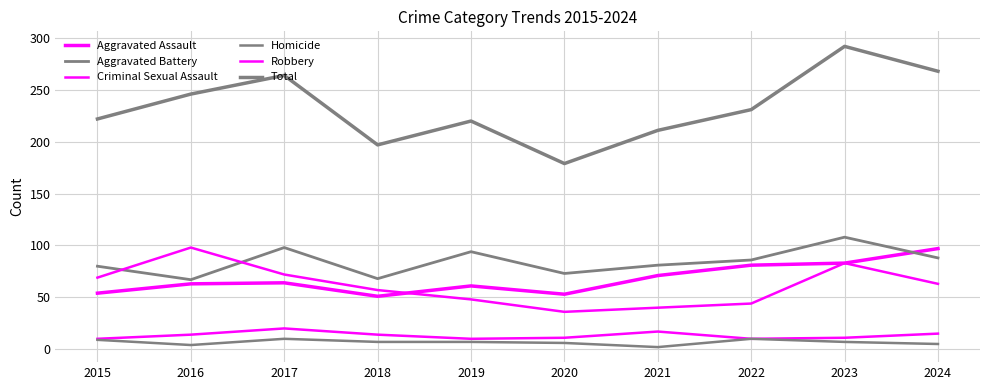

Where does the Robbery series first go above 63?

2015